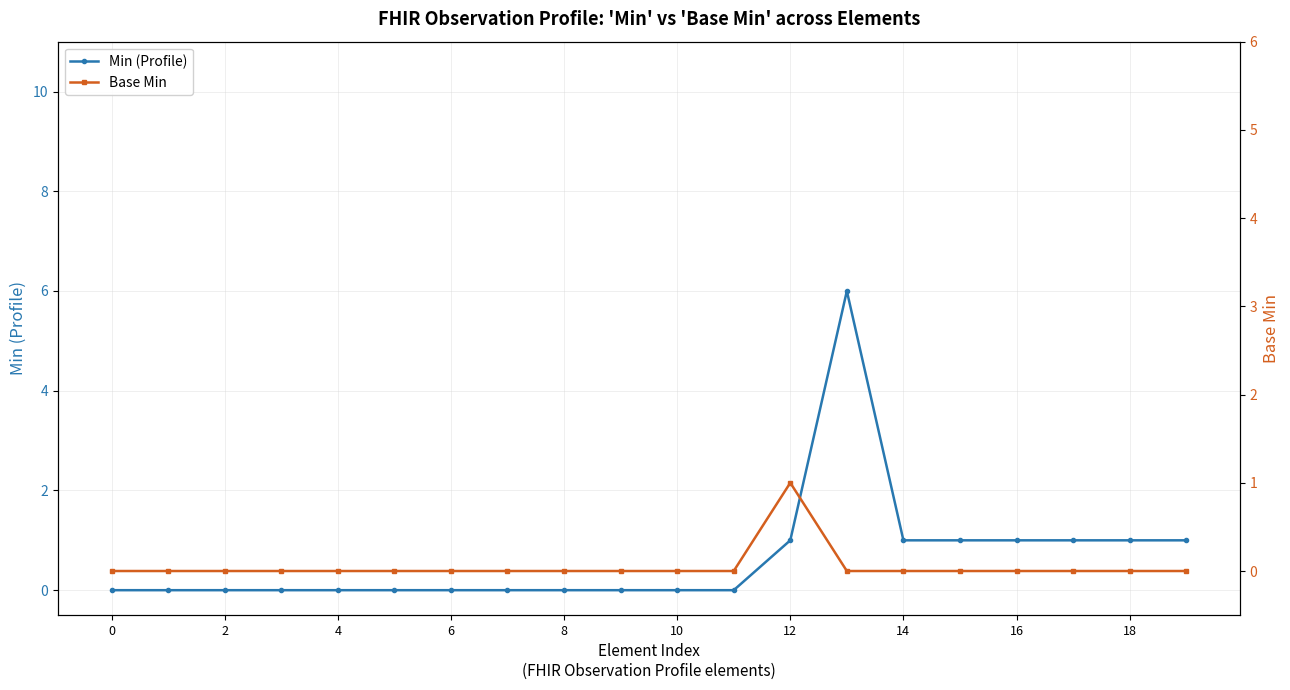

Rank the series at 19 from lowest to highest value.

Base Min, Min (Profile)